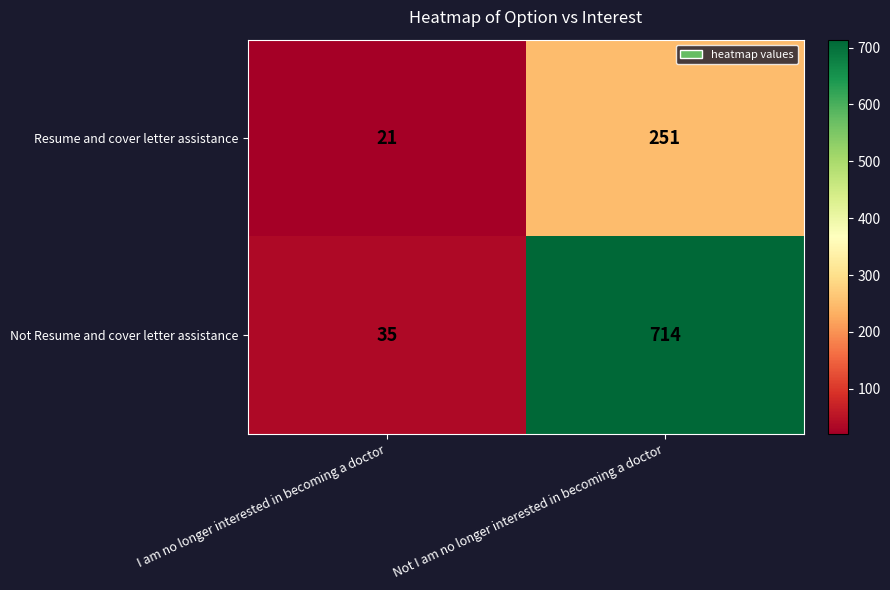

What is the difference between the Not Resume and cover letter assistance values at I am no longer interested in becoming a doctor and Not I am no longer interested in becoming a doctor?

679